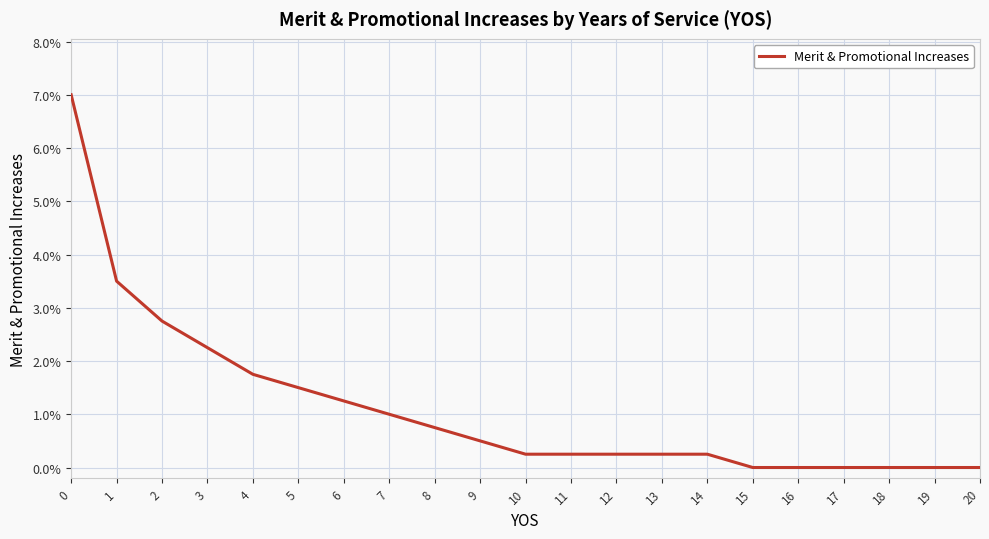

Does the chart display data point markers on the line(s)?

No